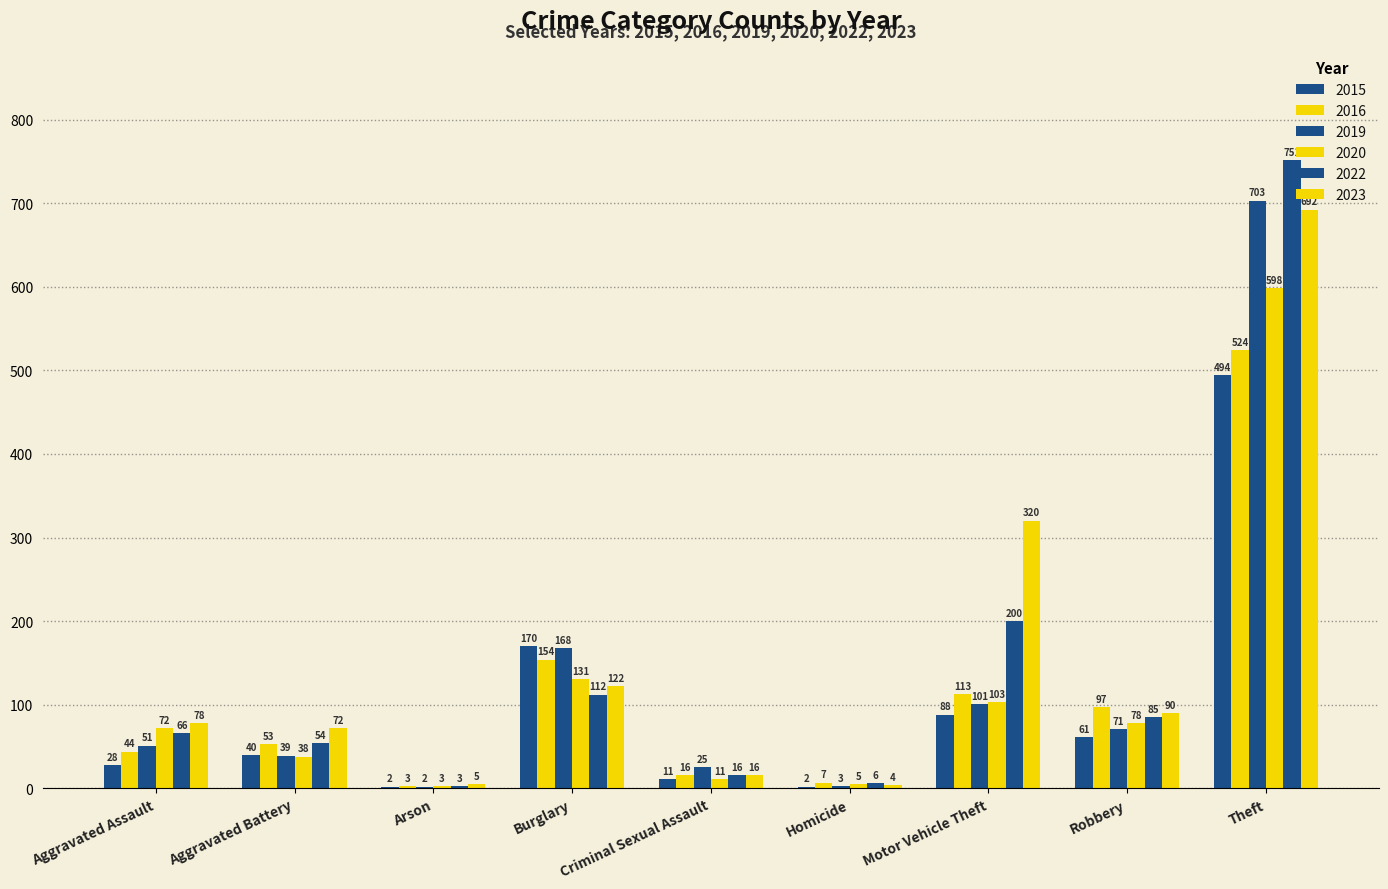

How many data points does each series have?

9